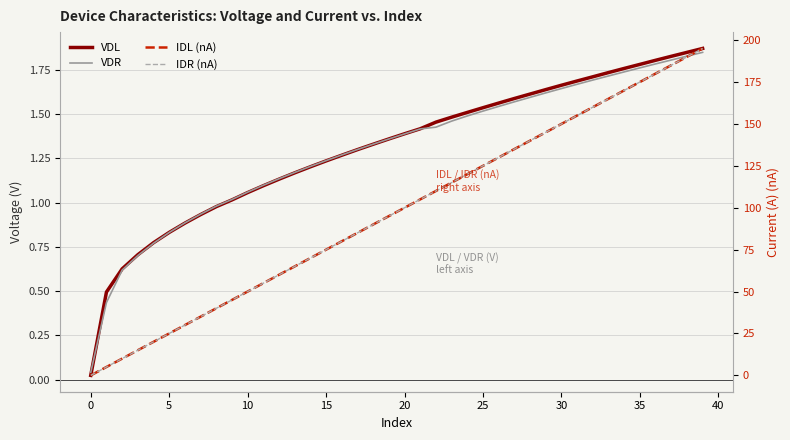

Which has a higher value, 31 or 15?

31